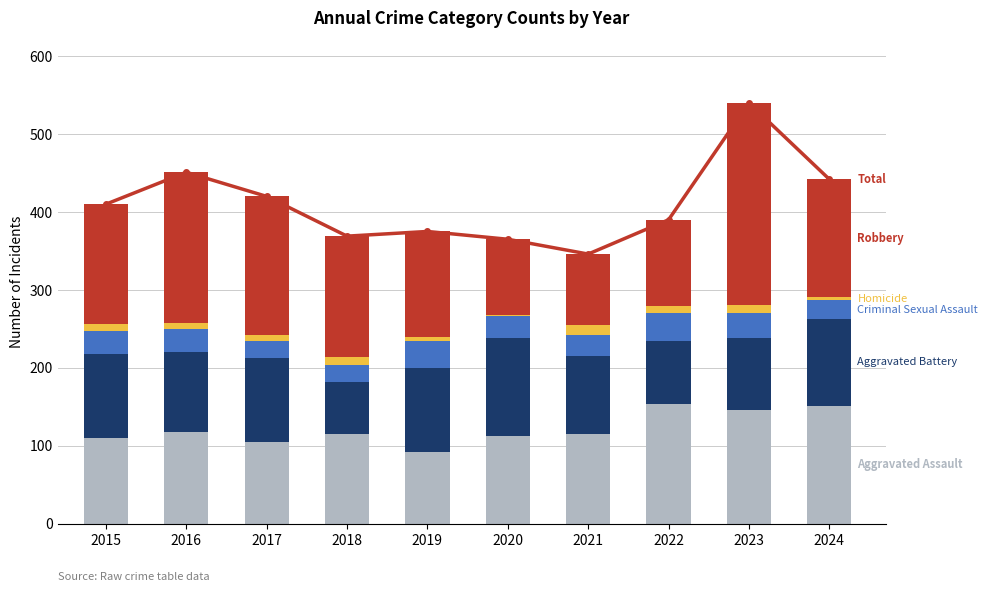

How many values in the Robbery series are below 154?

5